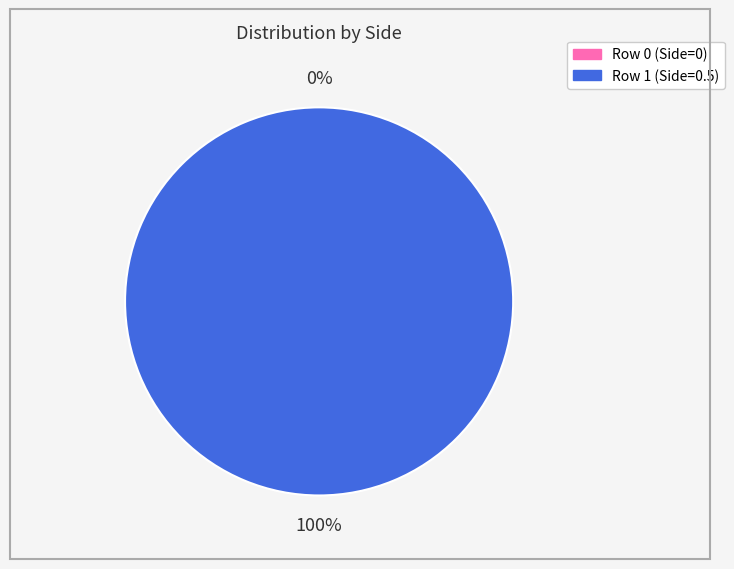

The Row 1 (Side=0.5) slice represents 100% of the pie. True or false?

True